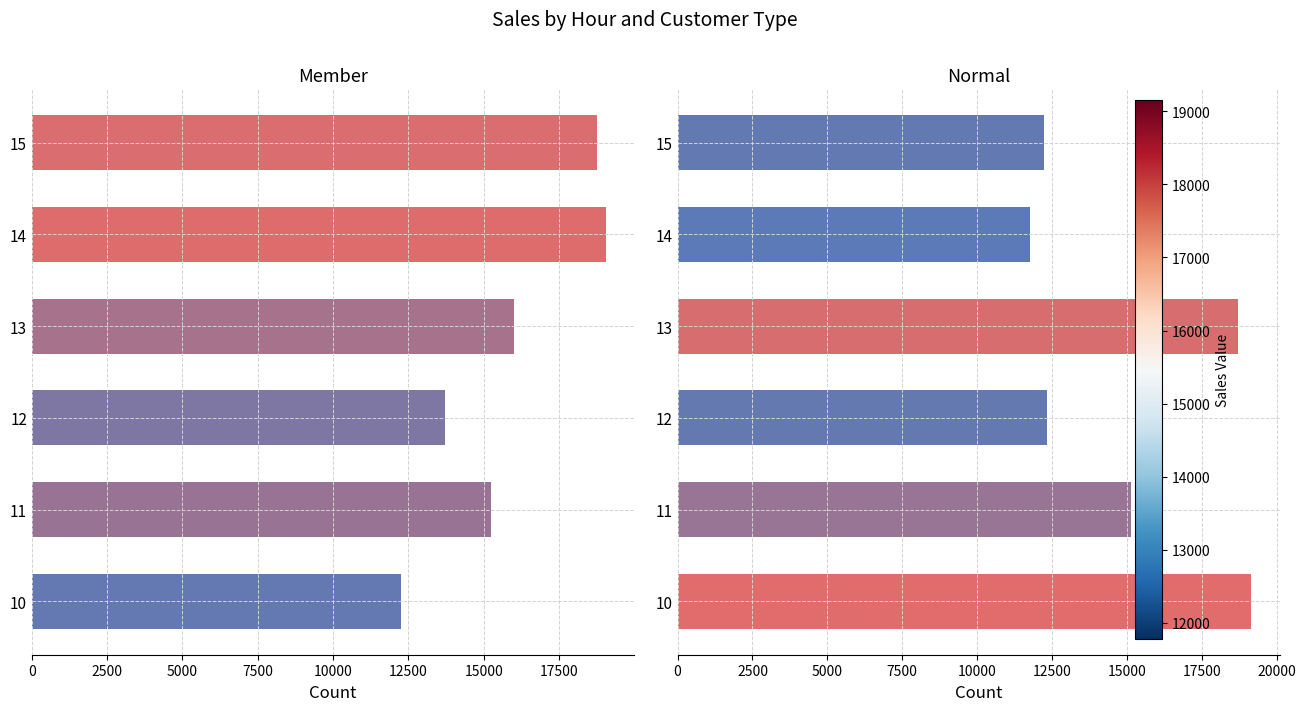

What value does the Normal series have at 15?

12240.2